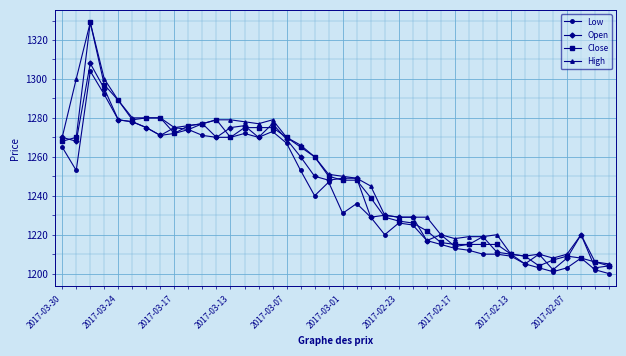

What is the smallest value displayed?

1200